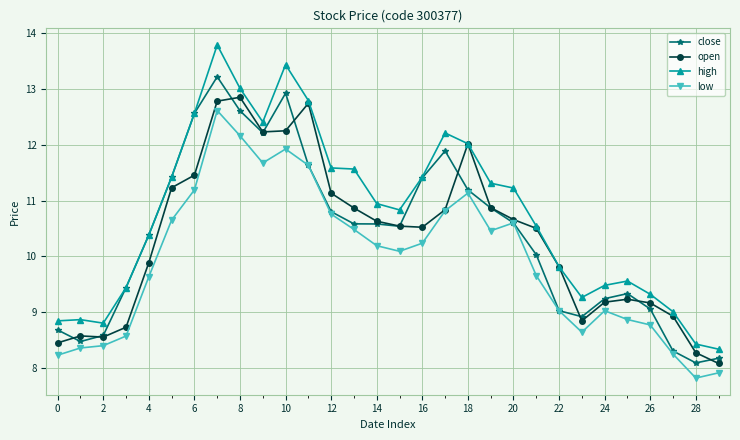

Which series has the largest total across all categories?

high